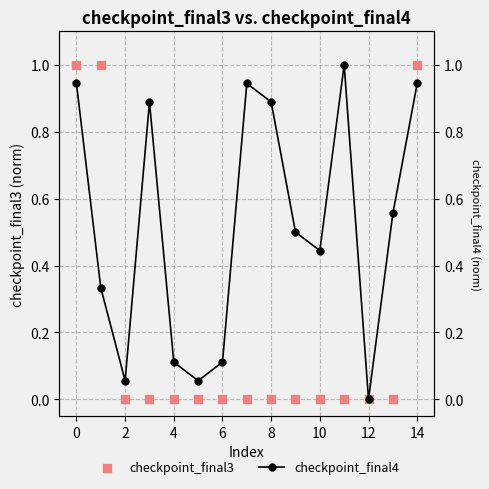

Which series contains the highest Y value?

checkpoint_final4